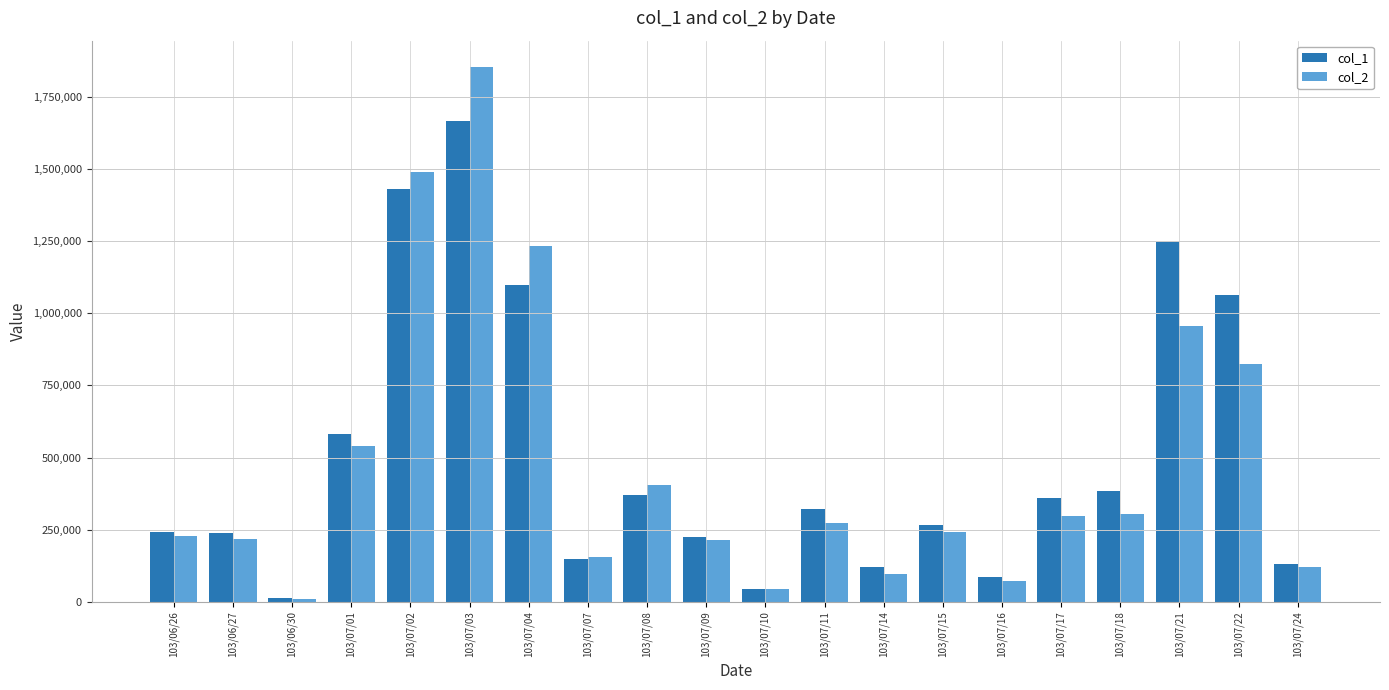

What is the value of the col_1 bar at the 2nd from the left?

239000